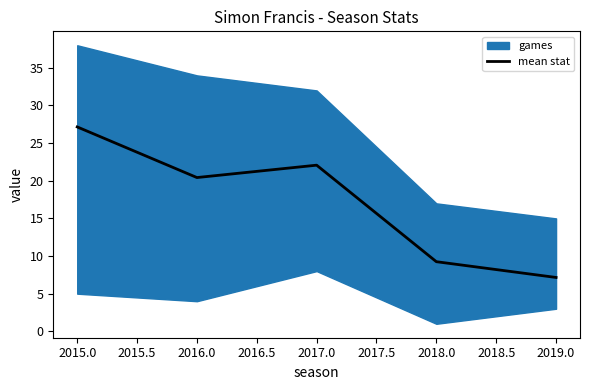

At which label does mean stat first exceed 20?

2015.0